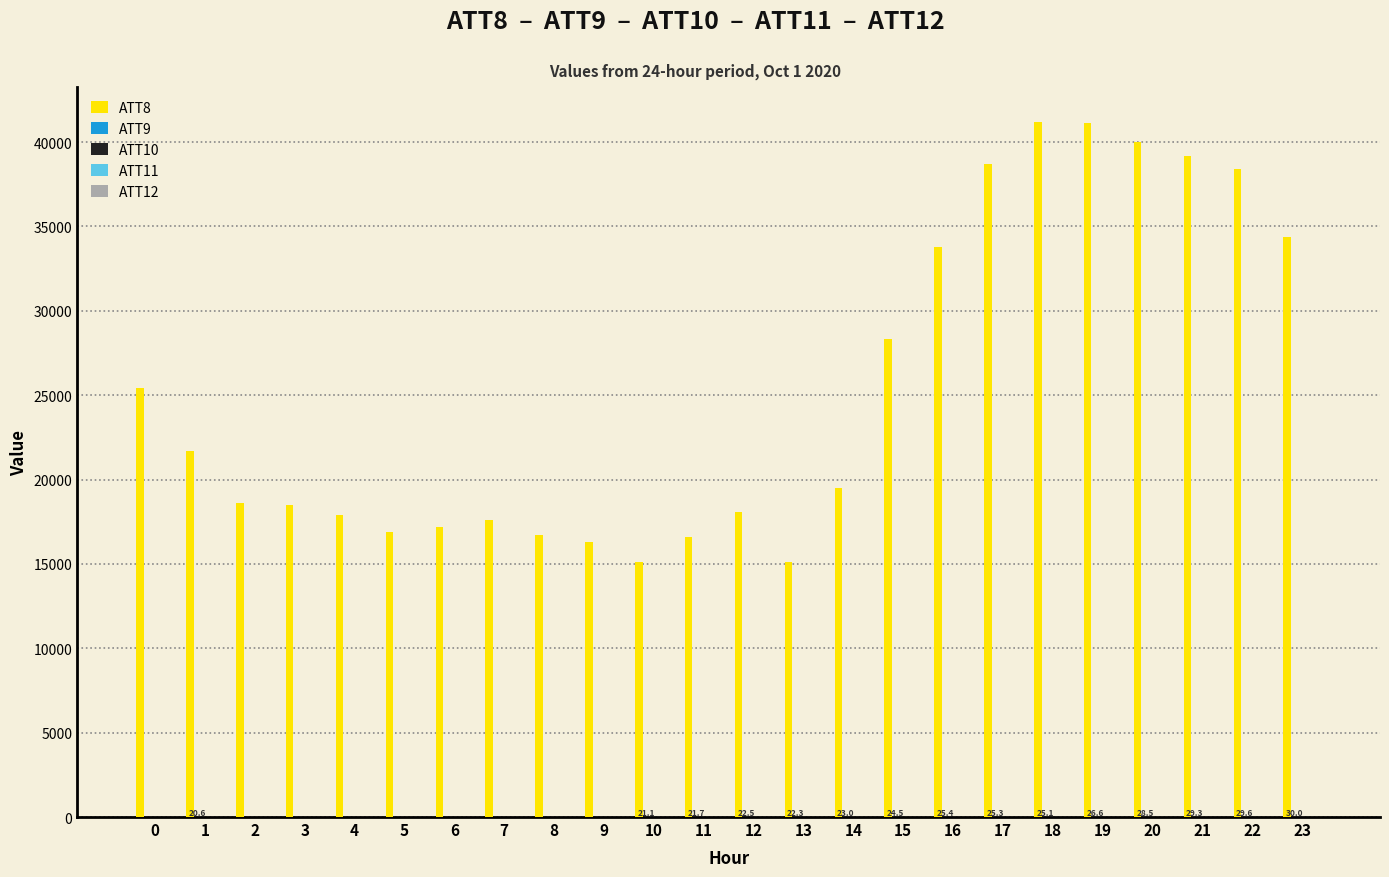

What is the greatest value displayed?

41200.0